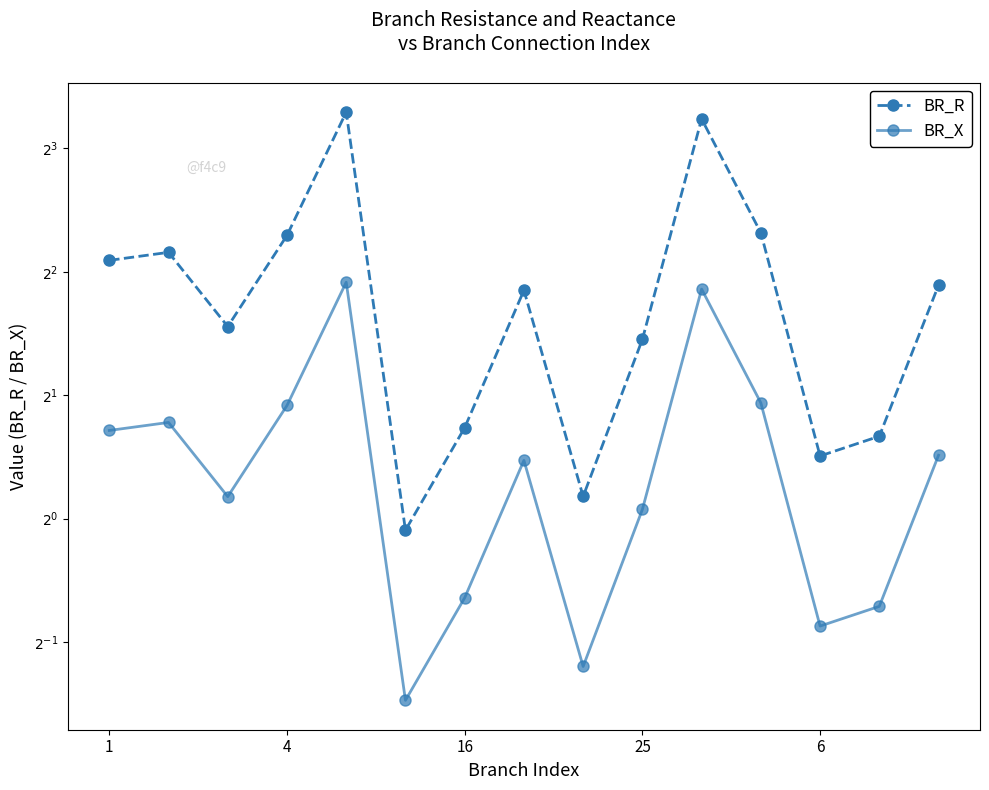

What value does the BR_R series have at 13?

1.6